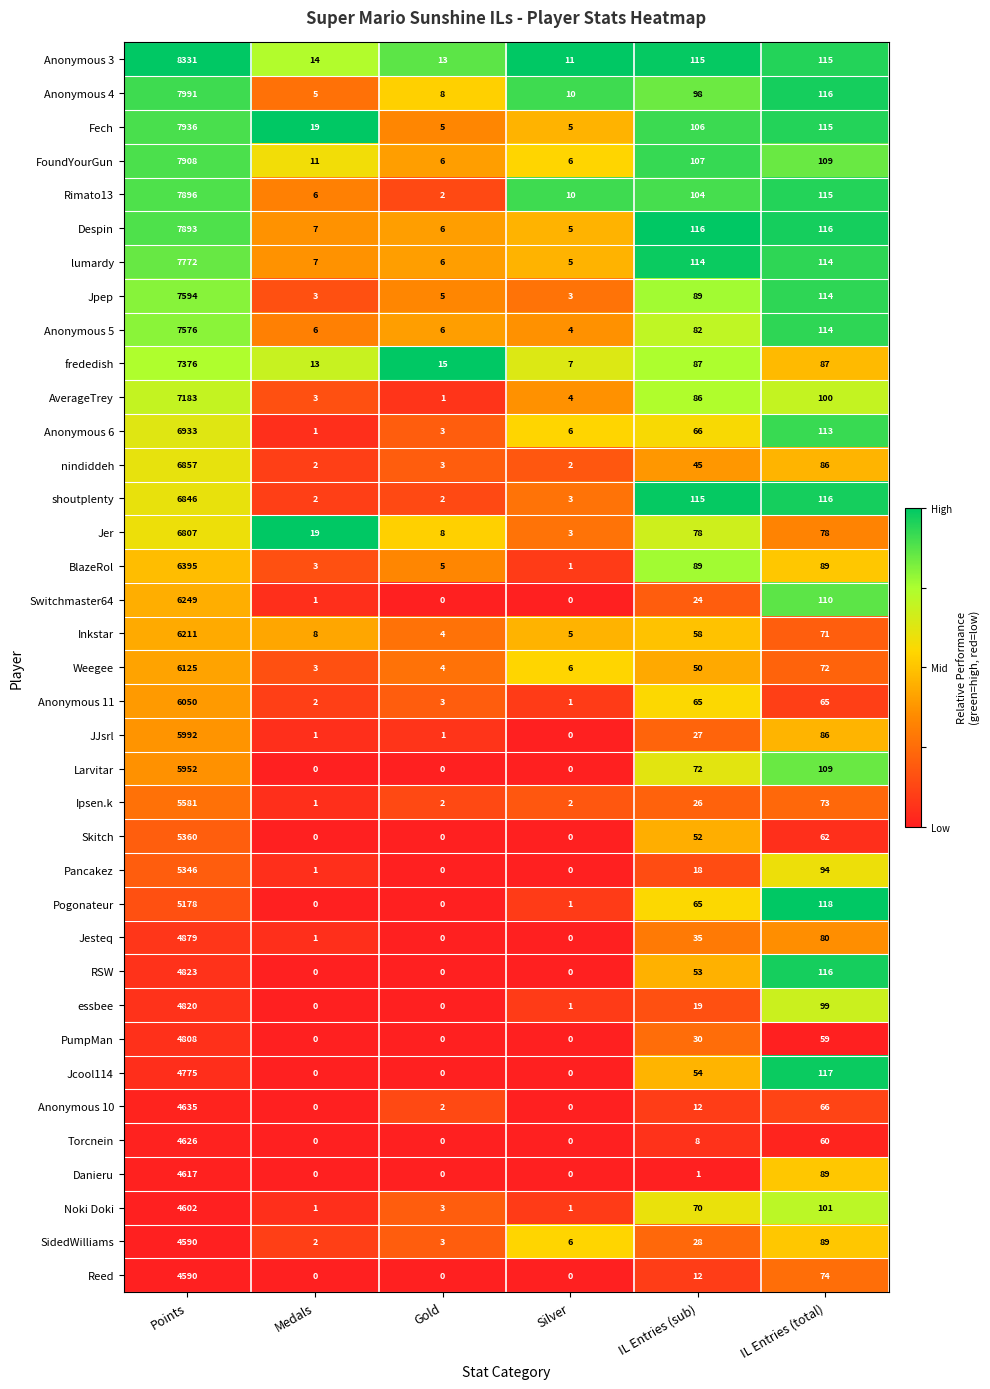

How many distinct data groups are displayed?

37